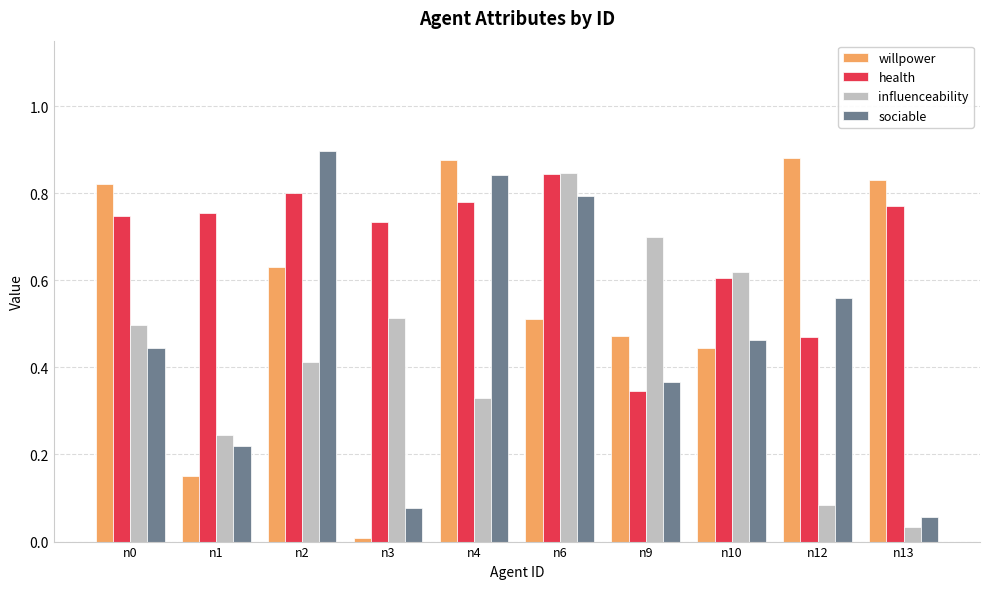

The influenceability series shows 0.6 at n10. True or false?

True